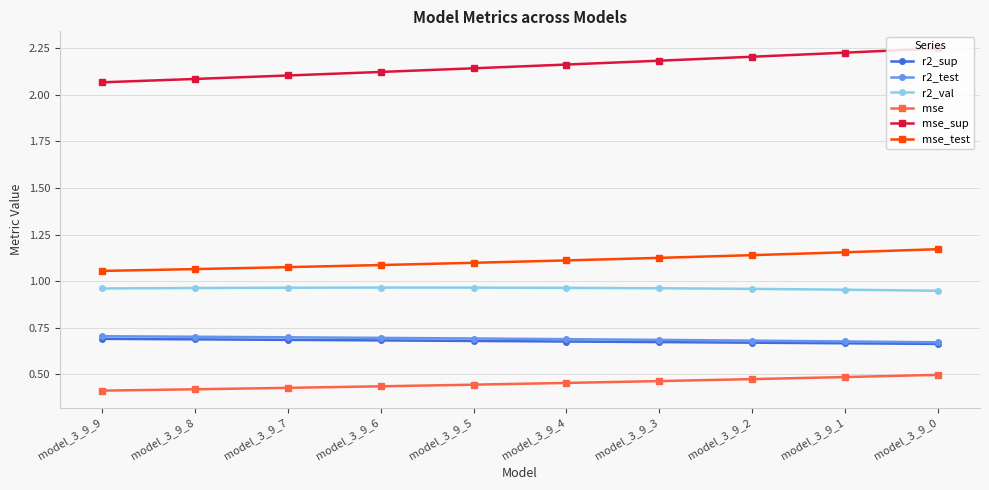

Count the mse_sup values in the range 2 to 3.

10